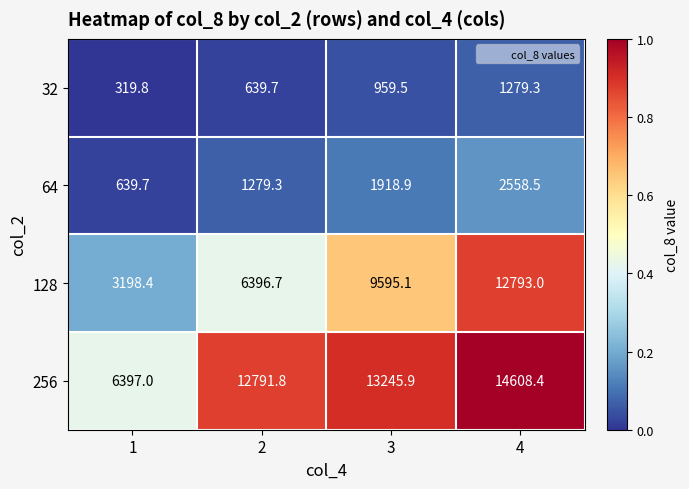

Which series has the largest range (max minus min)?

128